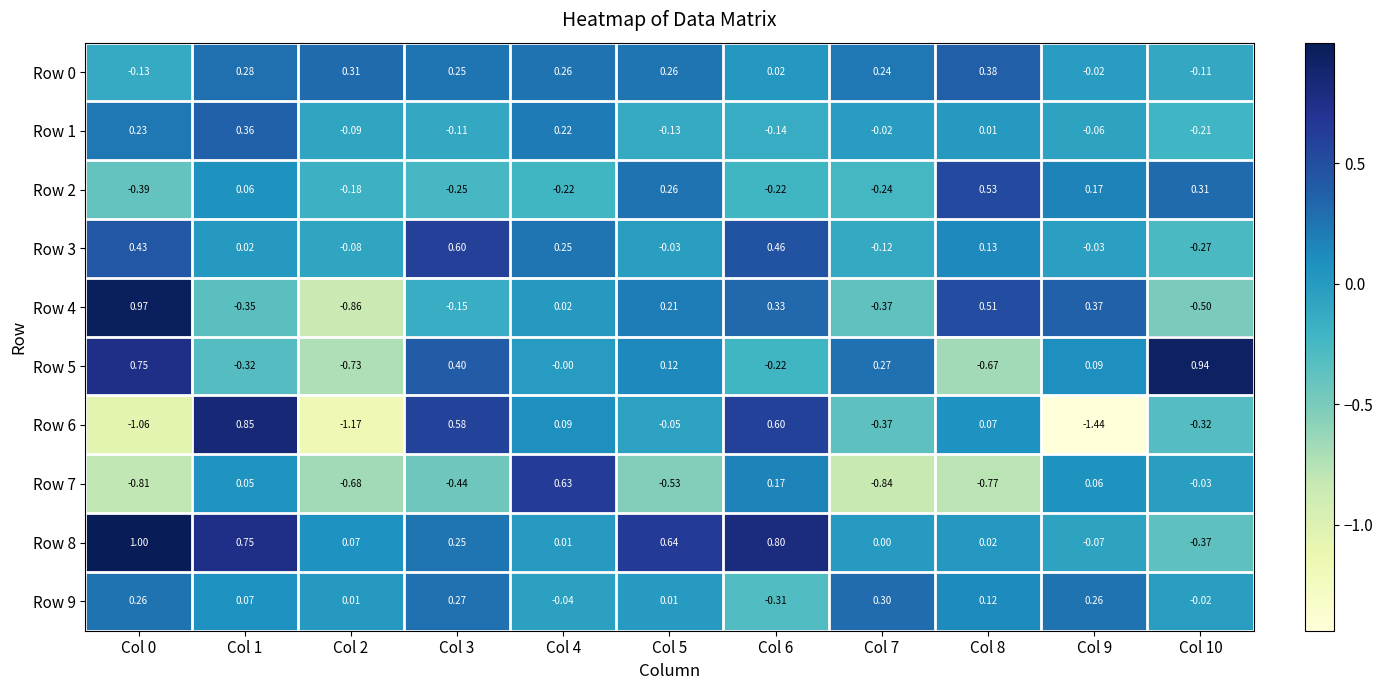

Which series changed the most between Col 1 and Col 2?

Row 6